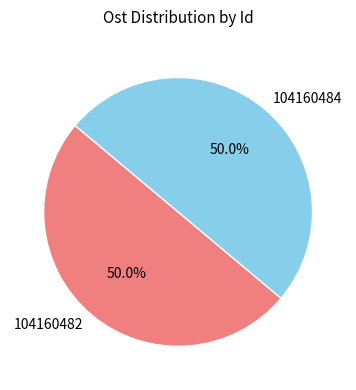

What percentage is NOT represented by 104160484?

50.0%